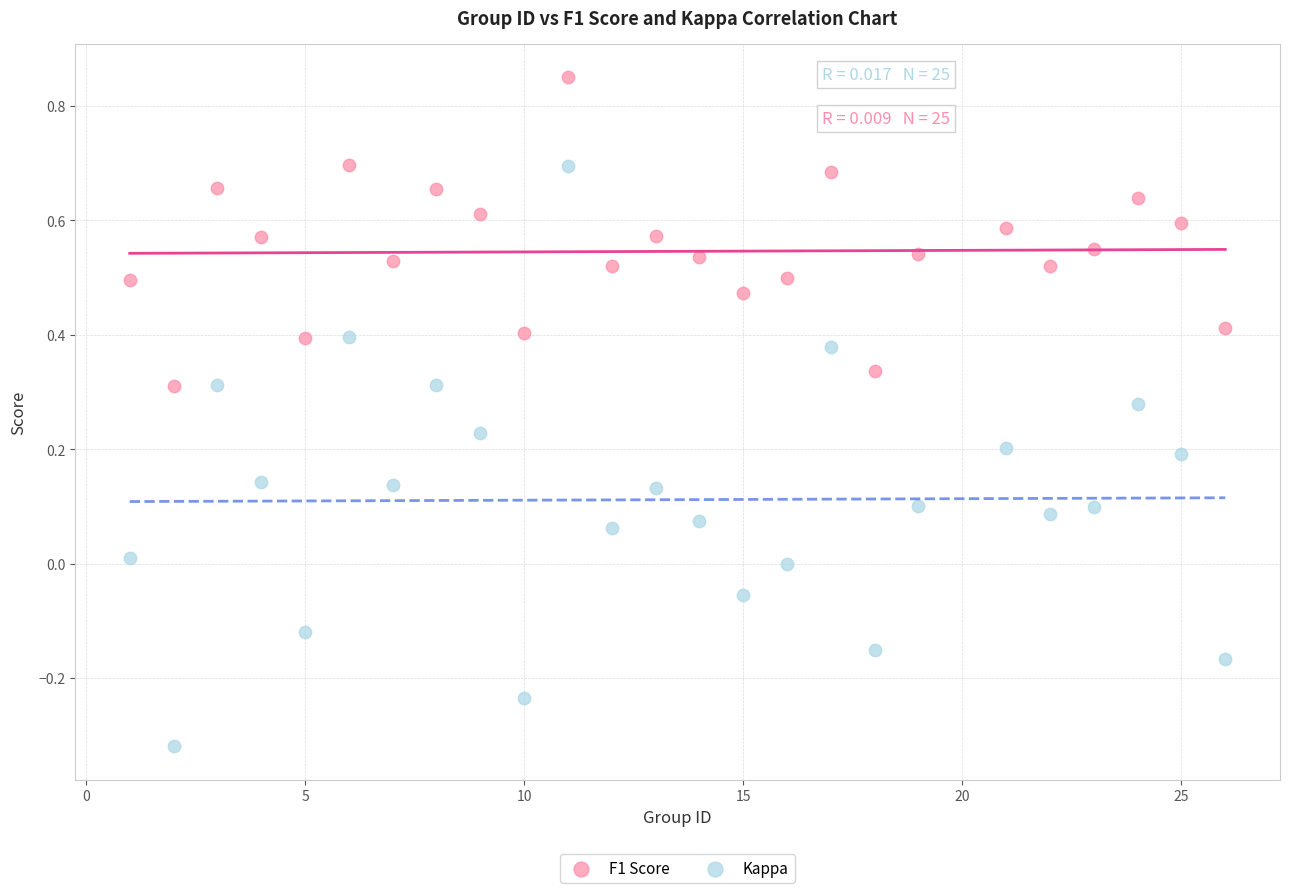

Which series reaches the minimum Y coordinate?

Kappa